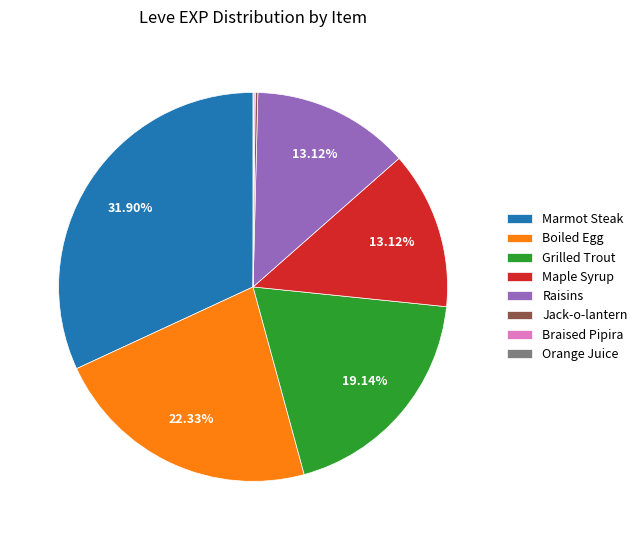

Which category has the biggest portion of the pie?

Marmot Steak